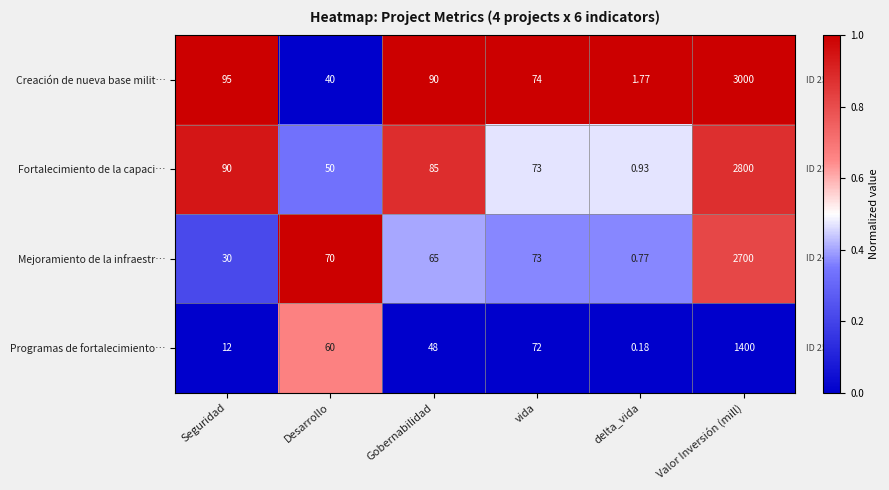

What is the difference between the highest and lowest values at Desarrollo?

30.0